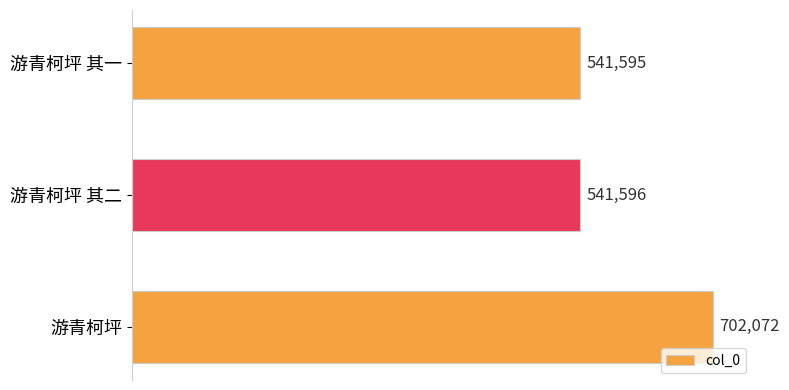

Are the bars grouped side by side (vs. stacked)?

No